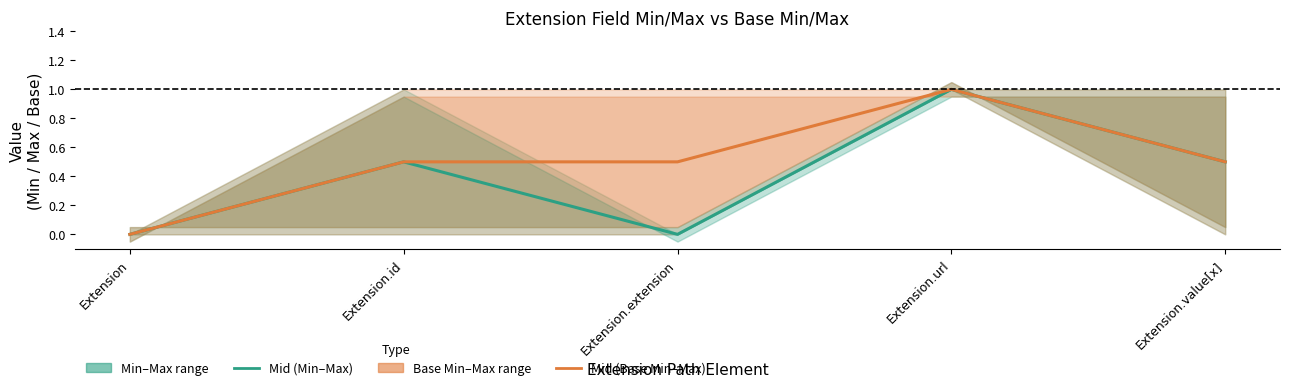

Is the value of Mid (Base Min–Max) at Extension.id greater than the value of Mid (Min–Max) at Extension.extension?

Yes